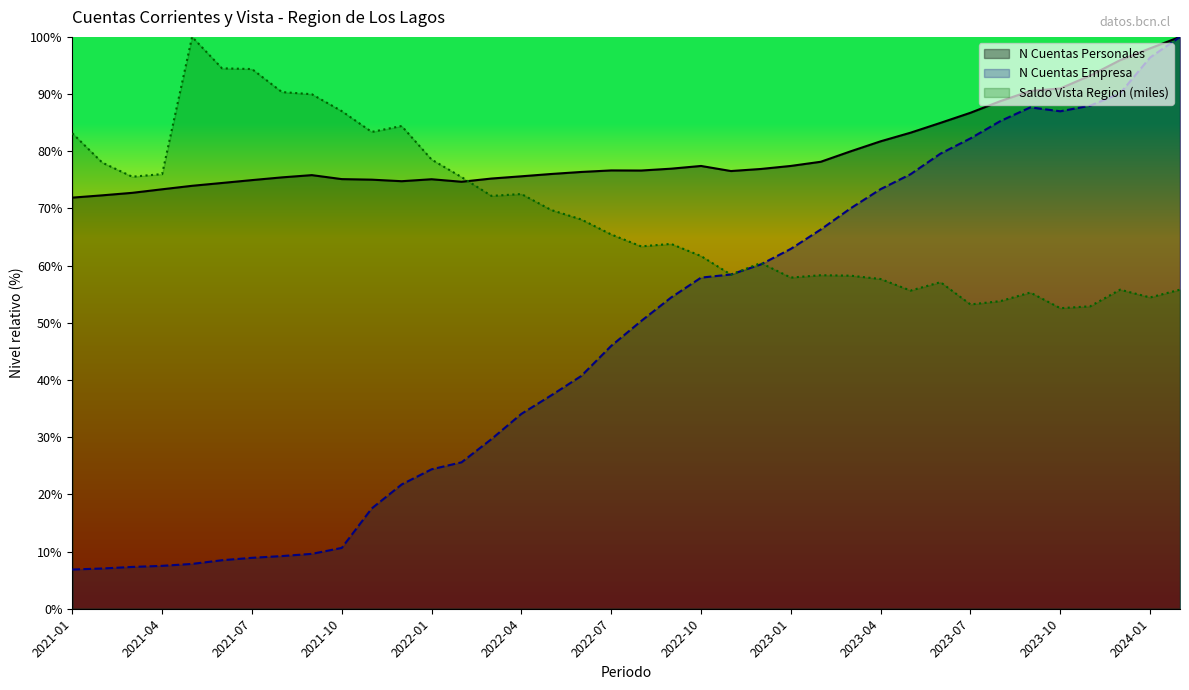

At which category is the sum across all series the highest?

2024-02